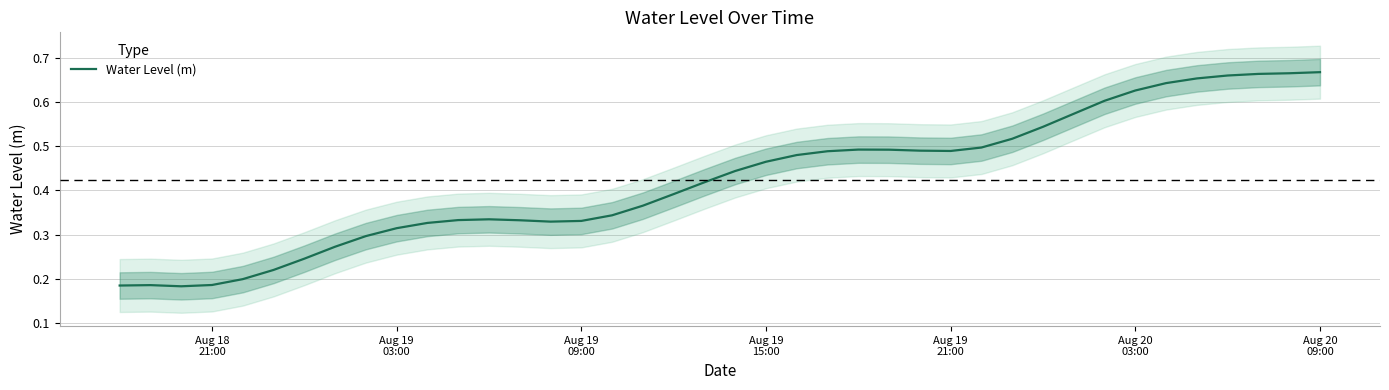

What is the smallest value displayed?

0.2